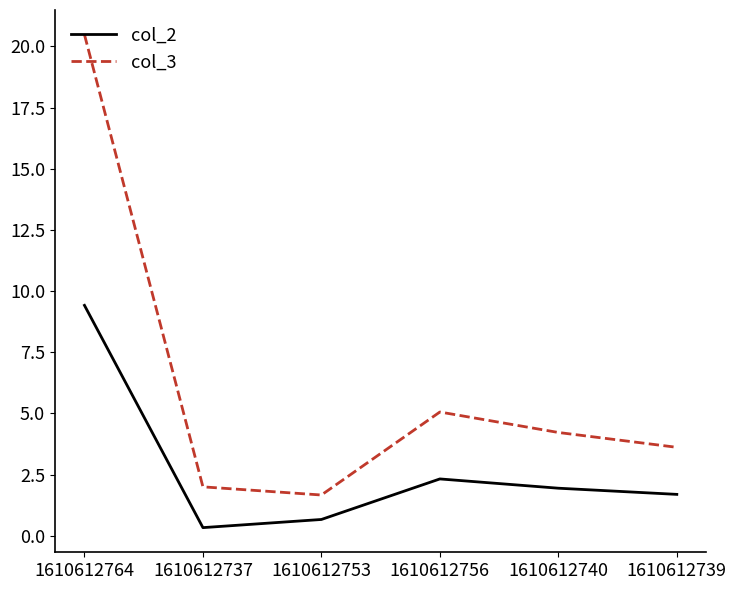

At 1610612739, list the series in order from largest to smallest.

col_3, col_2